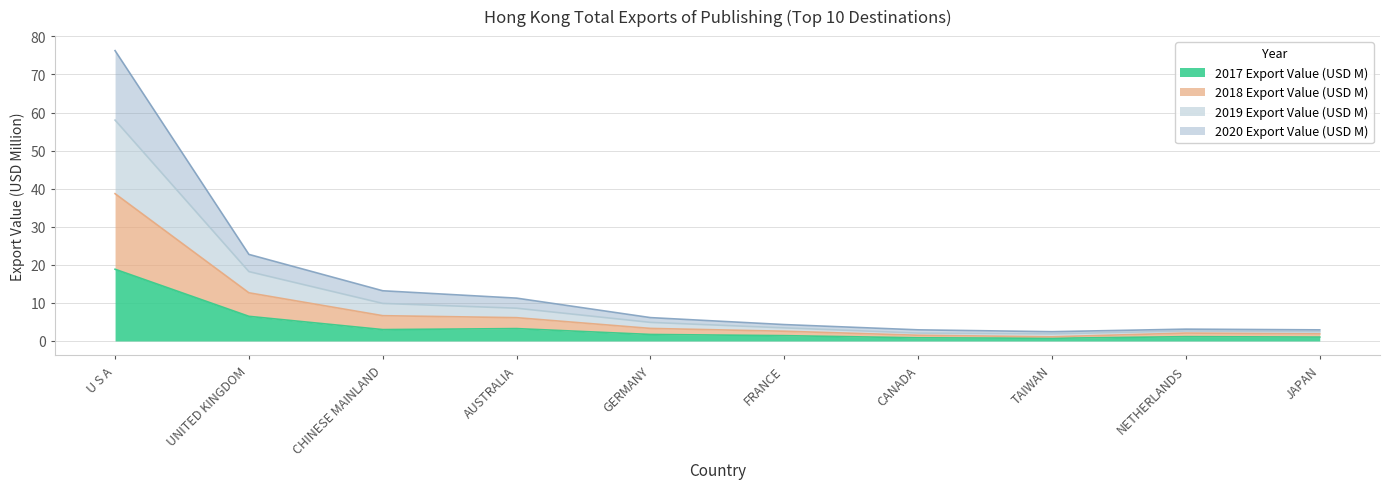

Count the number of categories in the chart.

10